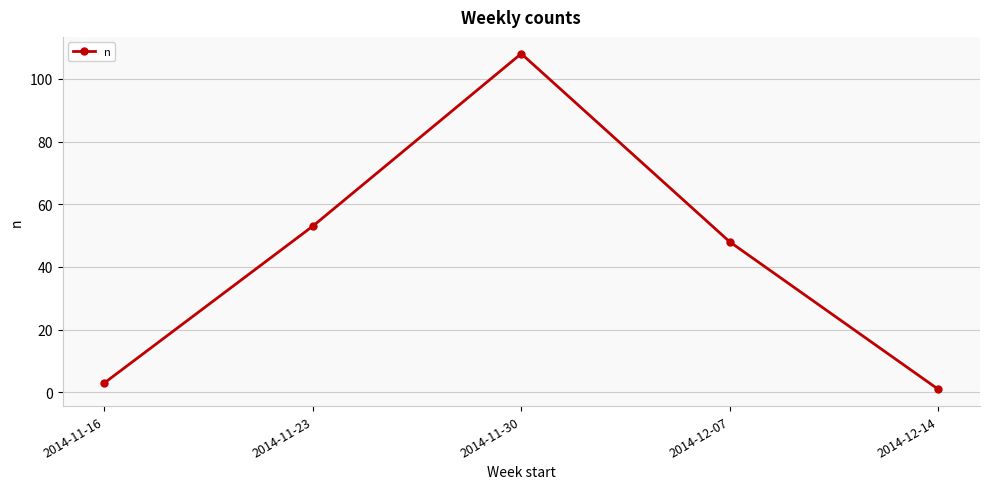

The value at 2014-12-07 is 48. True or false?

True